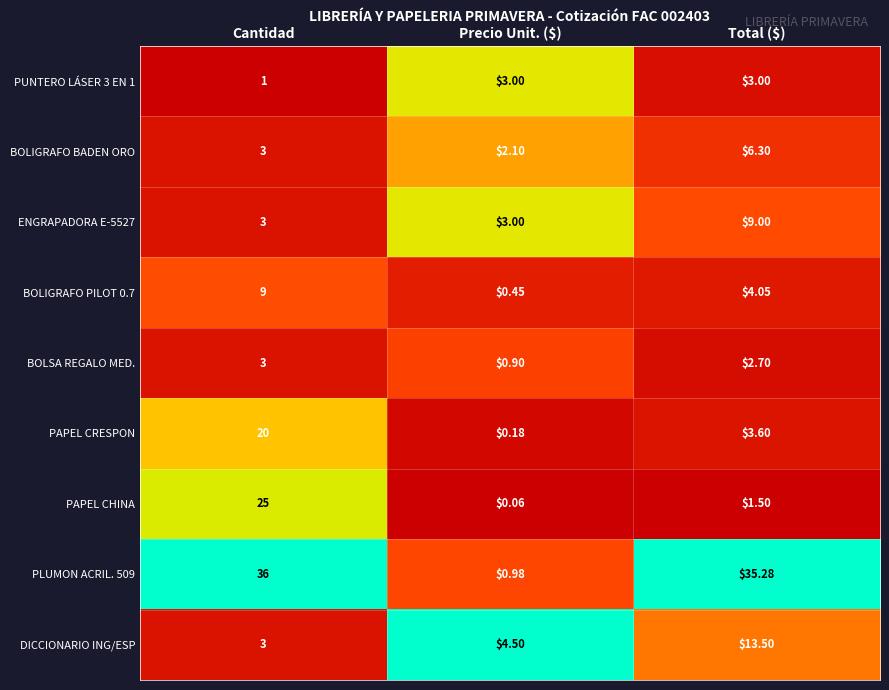

Is the value of BOLIGRAFO PILOT 0.7 at Total ($) greater than the value of BOLSA REGALO MED. at Cantidad?

Yes